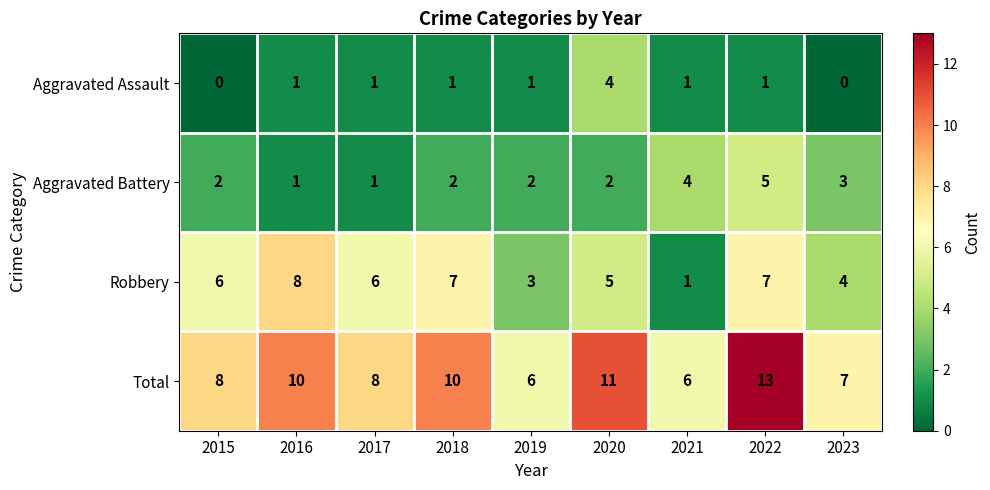

Rank the series at 2023 from lowest to highest value.

Aggravated Assault, Aggravated Battery, Robbery, Total